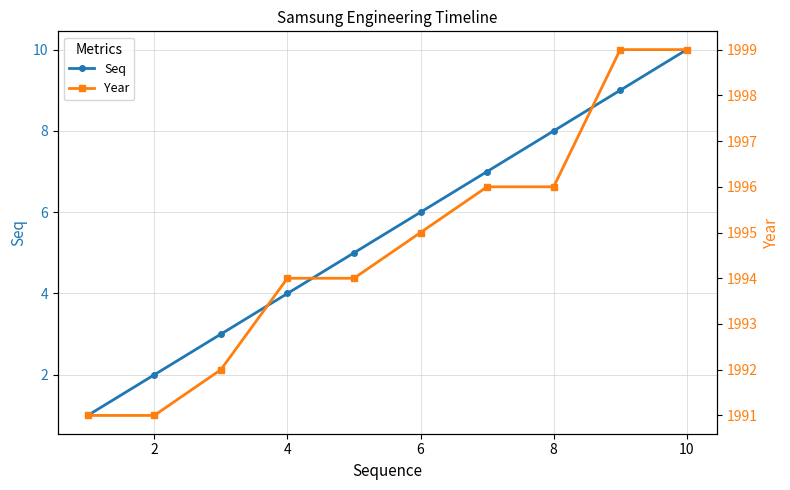

True or false: Seq has more than 1 interior local peaks.

False